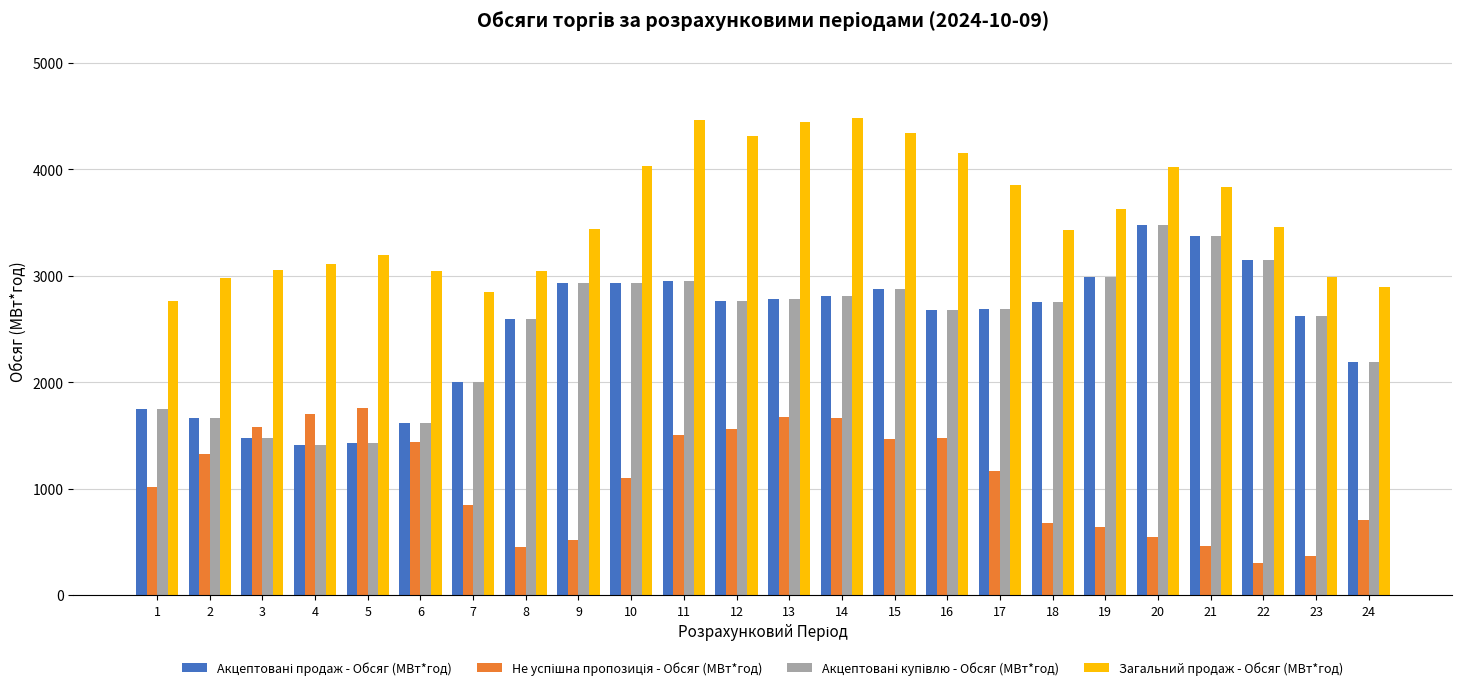

Between 7 and 10, which series saw the biggest shift?

Загальний продаж - Обсяг (МВт*год)